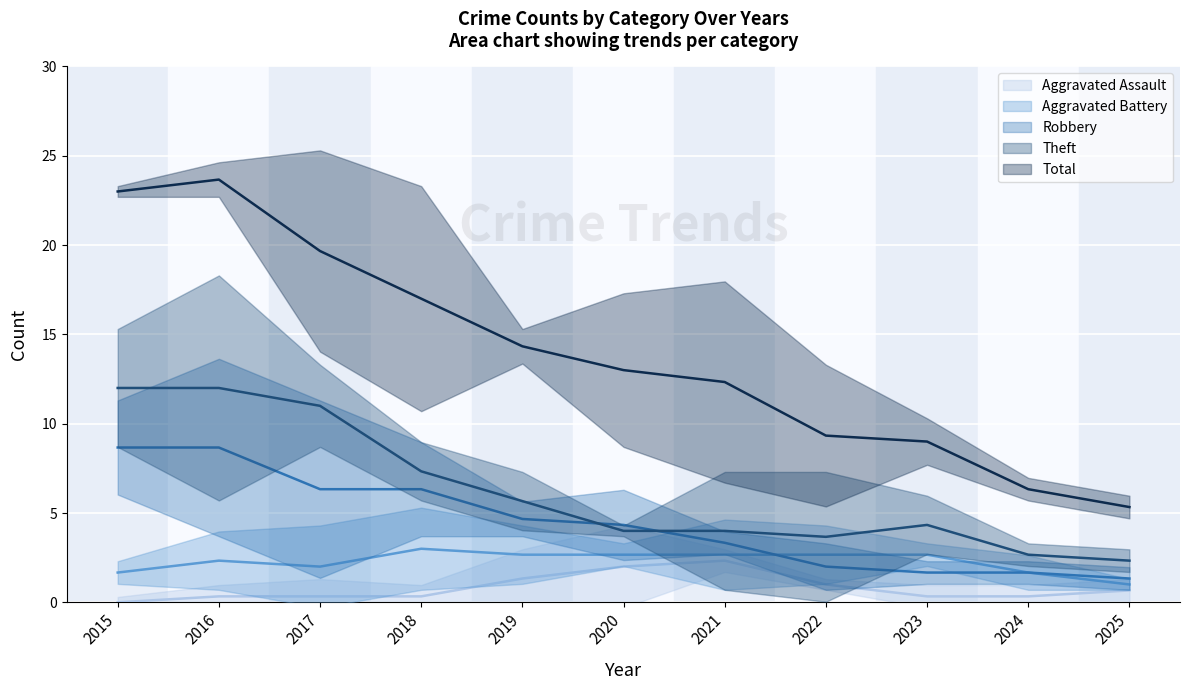

True or false: Aggravated Assault and Aggravated Battery cross at least once.

True